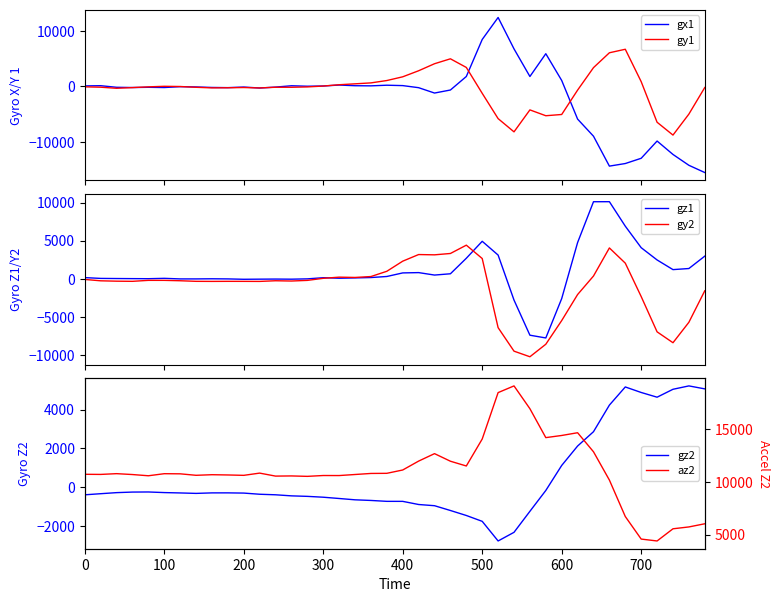

How many values in gy1 are above zero?

15